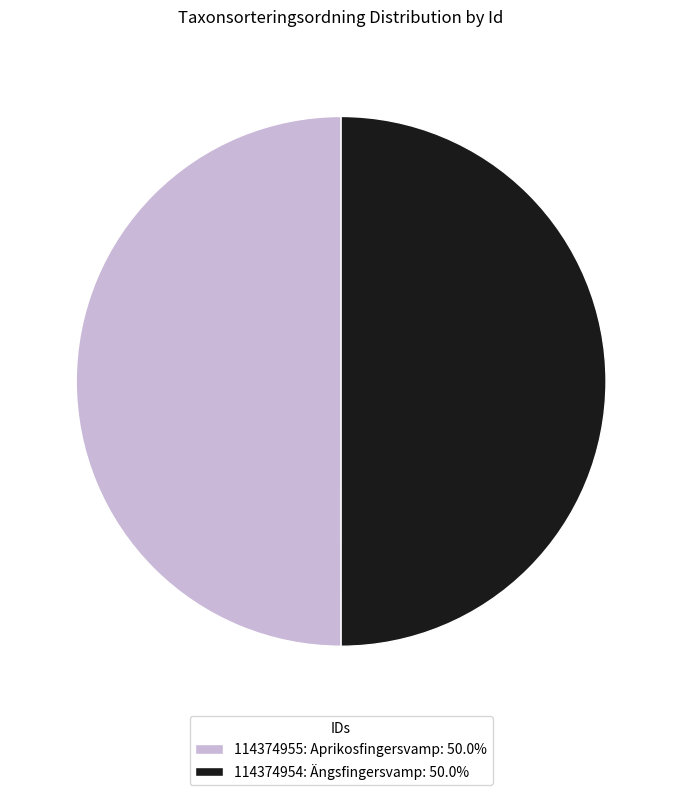

What is the ratio of the value at 114374955: Aprikosfingersvamp: 50.0% to the value at 114374954: Ängsfingersvamp: 50.0%?

1.0